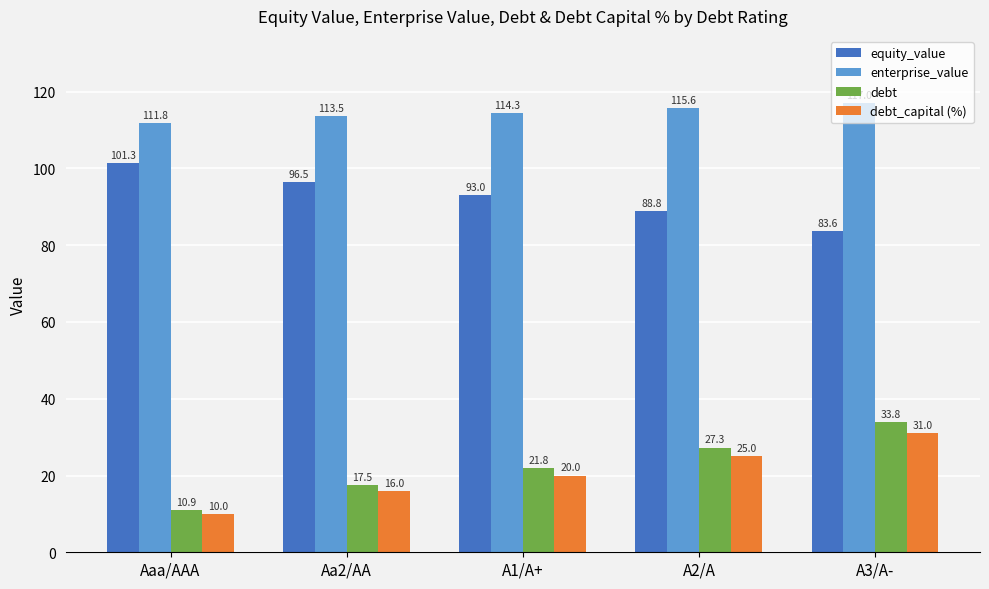

Between A1/A+ and A2/A, which series saw the biggest shift?

debt